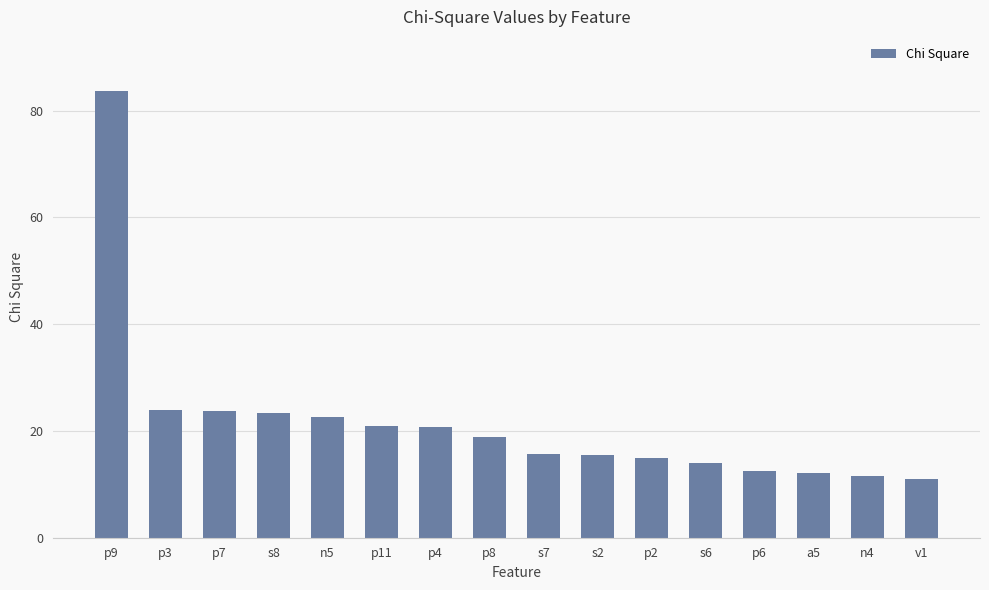

What is the label of the 4th bar from the left?

s8